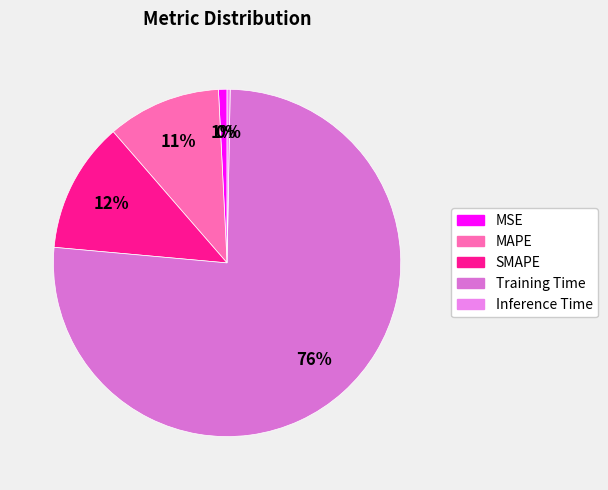

Rank the categories by value from highest to lowest.

Training Time, SMAPE, MAPE, MSE, Inference Time